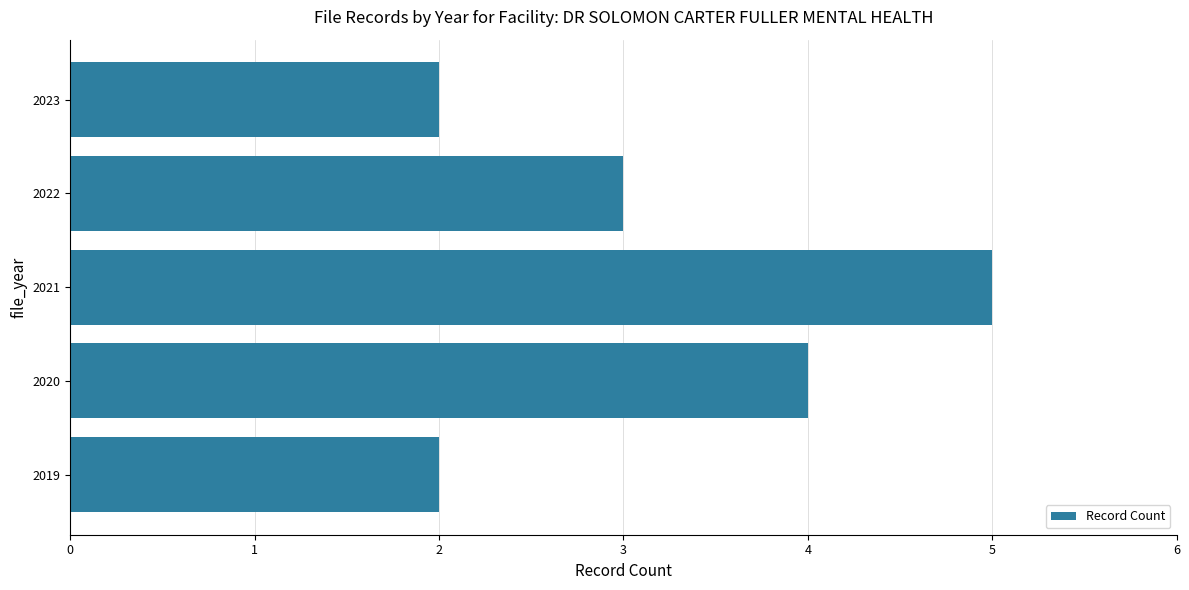

What is the approximate value at 2020?

4